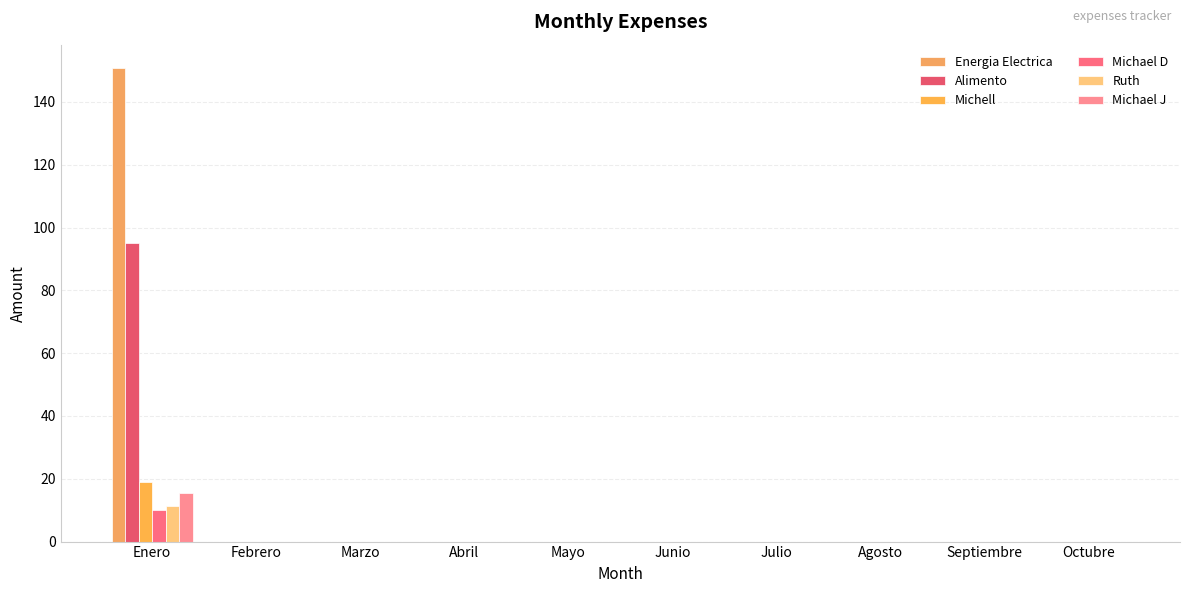

Reading left to right, list all the values displayed in this chart.

Energia Electrica: Enero=150.7	Febrero=0.0	Marzo=0.0	Abril=0.0	Mayo=0.0	Junio=0.0	Julio=0.0	Agosto=0.0	Septiembre=0.0	Octubre=0.0
Alimento: Enero=95.0	Febrero=0.0	Marzo=0.0	Abril=0.0	Mayo=0.0	Junio=0.0	Julio=0.0	Agosto=0.0	Septiembre=0.0	Octubre=0.0
Michell: Enero=19.0	Febrero=0.0	Marzo=0.0	Abril=0.0	Mayo=0.0	Junio=0.0	Julio=0.0	Agosto=0.0	Septiembre=0.0	Octubre=0.0
Michael D: Enero=10.0	Febrero=0.0	Marzo=0.0	Abril=0.0	Mayo=0.0	Junio=0.0	Julio=0.0	Agosto=0.0	Septiembre=0.0	Octubre=0.0
Ruth: Enero=11.4	Febrero=0.0	Marzo=0.0	Abril=0.0	Mayo=0.0	Junio=0.0	Julio=0.0	Agosto=0.0	Septiembre=0.0	Octubre=0.0
Michael J: Enero=15.3	Febrero=0.0	Marzo=0.0	Abril=0.0	Mayo=0.0	Junio=0.0	Julio=0.0	Agosto=0.0	Septiembre=0.0	Octubre=0.0